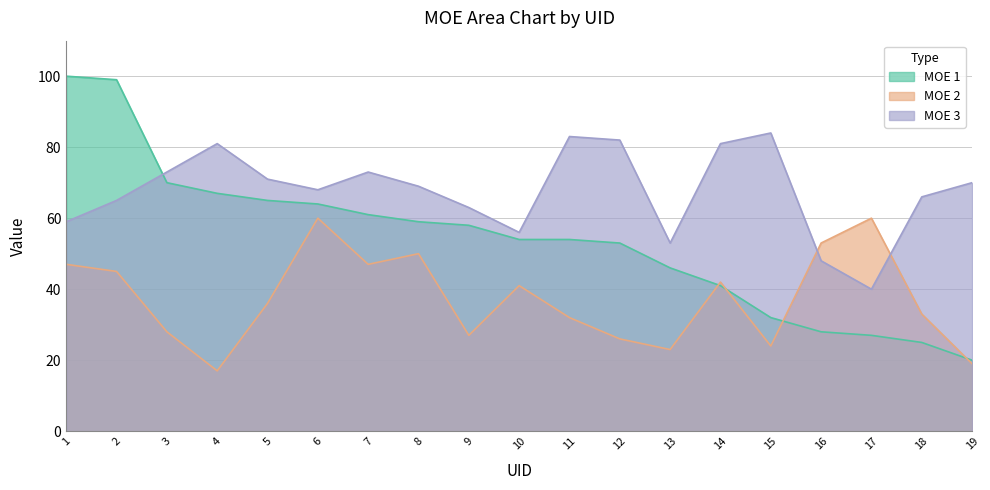

What is the average value of the MOE 2 series?

37